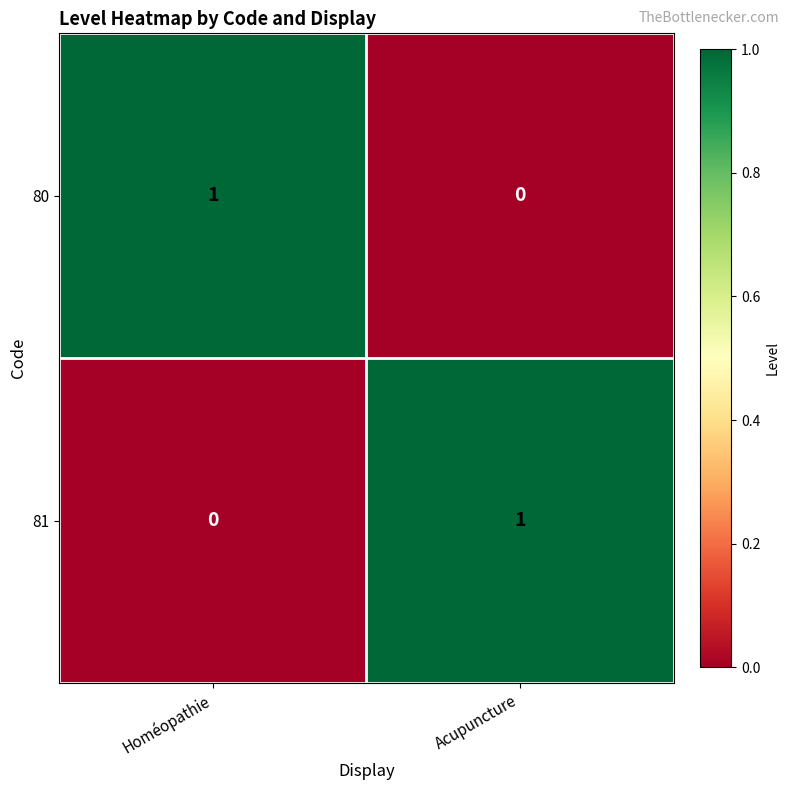

Which category has the highest value in the 81 series?

Acupuncture